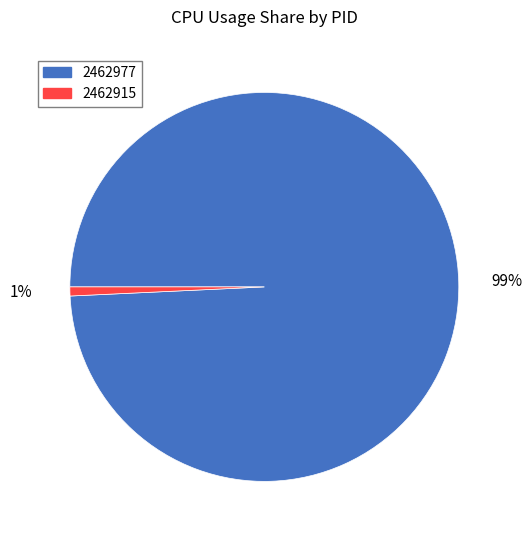

What is the smallest slice in the pie chart?

2462915